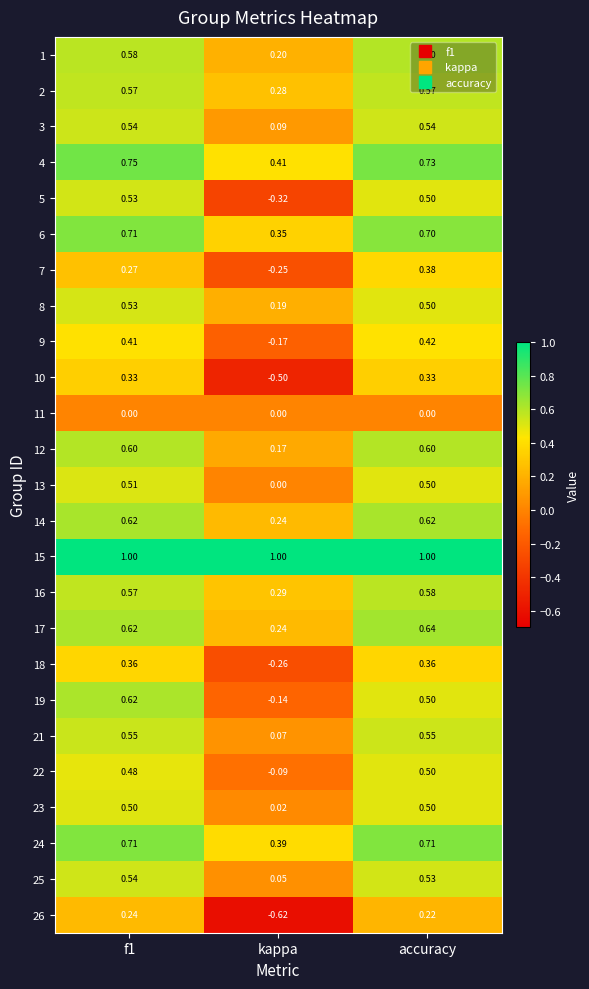

Which category has the lowest value in the 25 series?

kappa